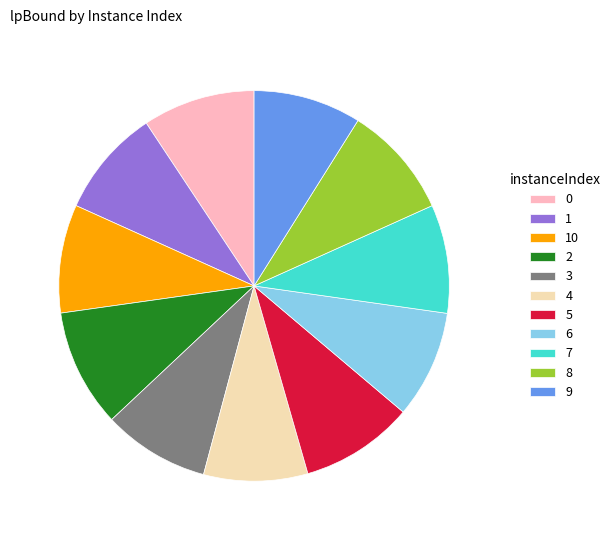

Is the sum of 0 and 1 greater than half?

No